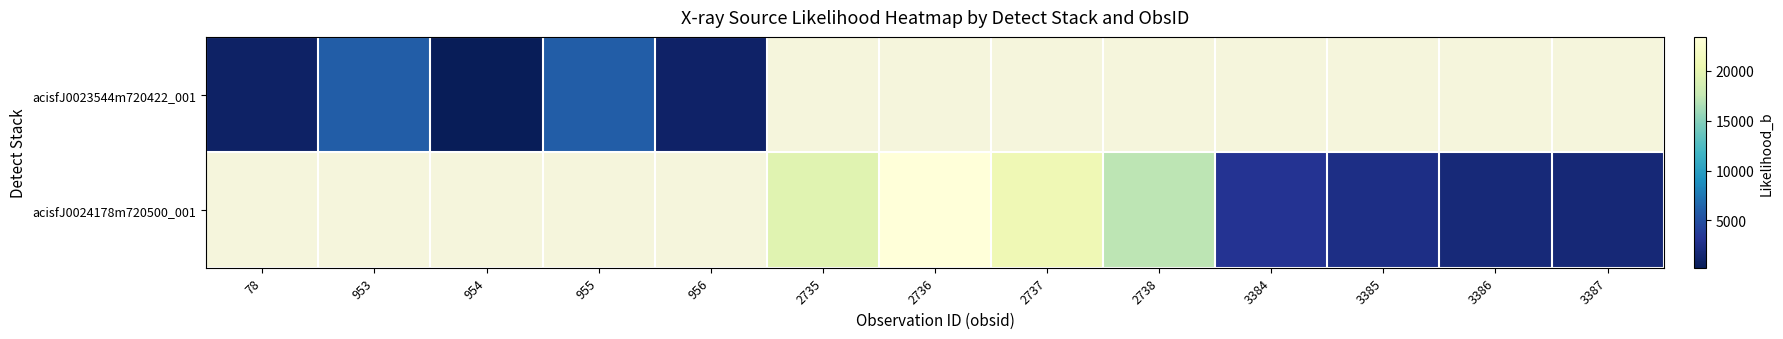

How many values in acisfJ0023544m720422_001 are above zero?

5